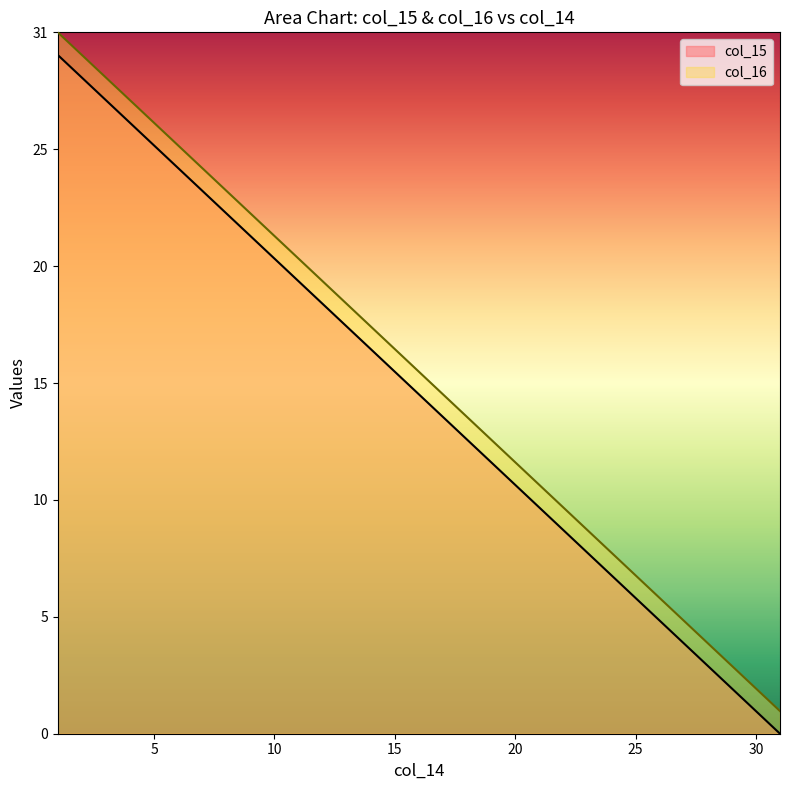

The col_15 series shows 7 at 27. True or false?

False